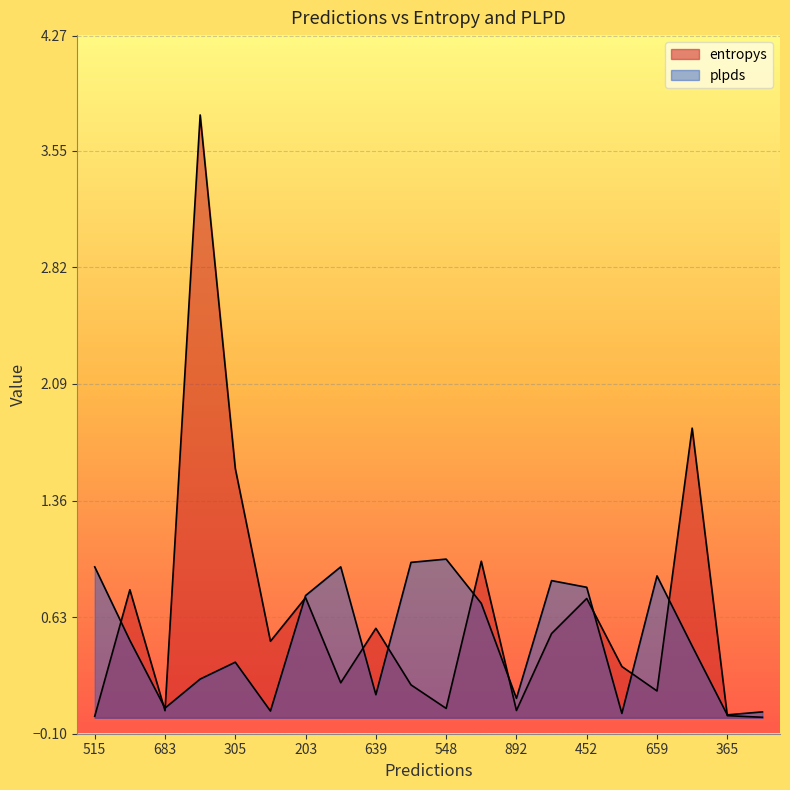

Which series has the largest total across all categories?

entropys